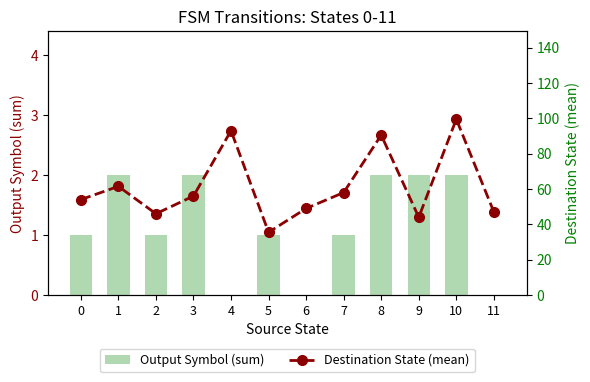

Rank the series at 3 from lowest to highest value.

Output Symbol (sum), Destination State (mean)